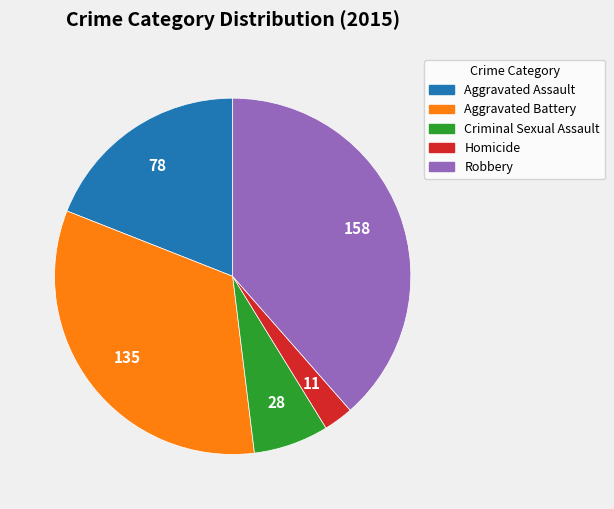

Rank the categories by value from lowest to highest.

Homicide, Criminal Sexual Assault, Aggravated Assault, Aggravated Battery, Robbery